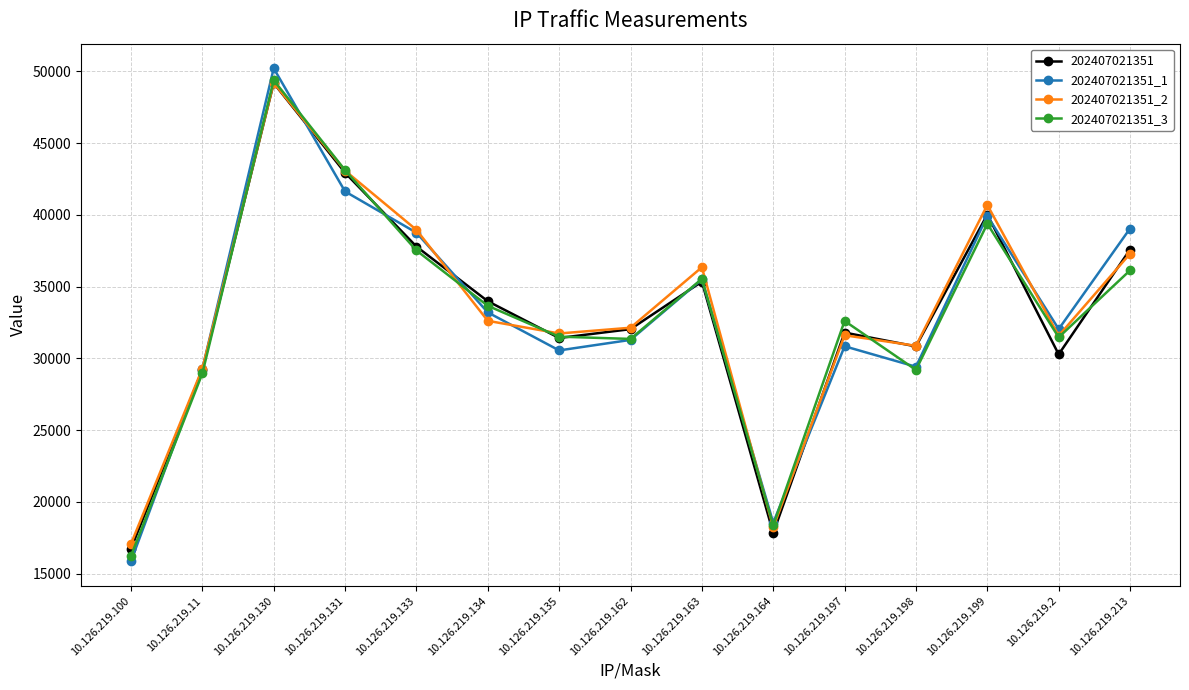

What is the highest value of the 202407021351_2 series?

49202